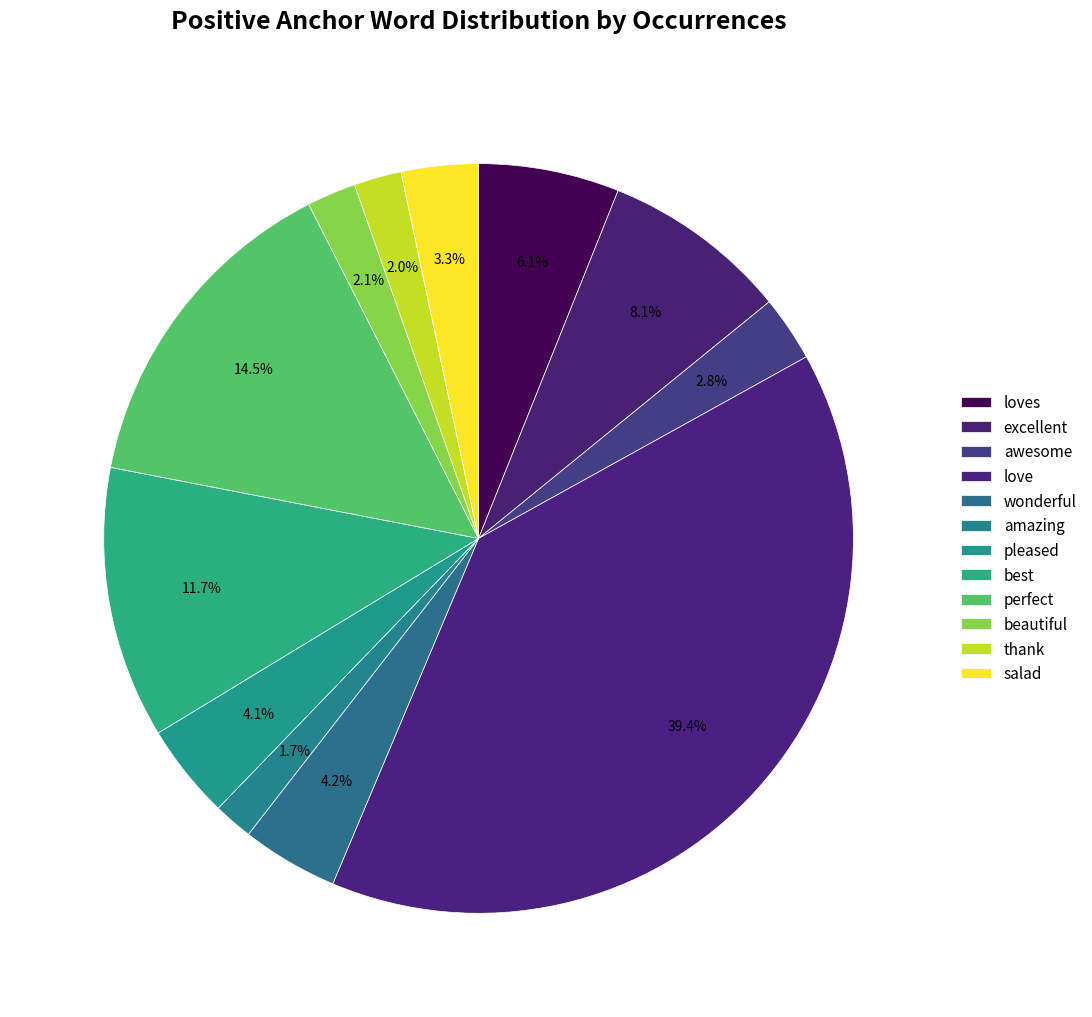

To the nearest percent, what is the difference between the wonderful and best slice percentages?

8%